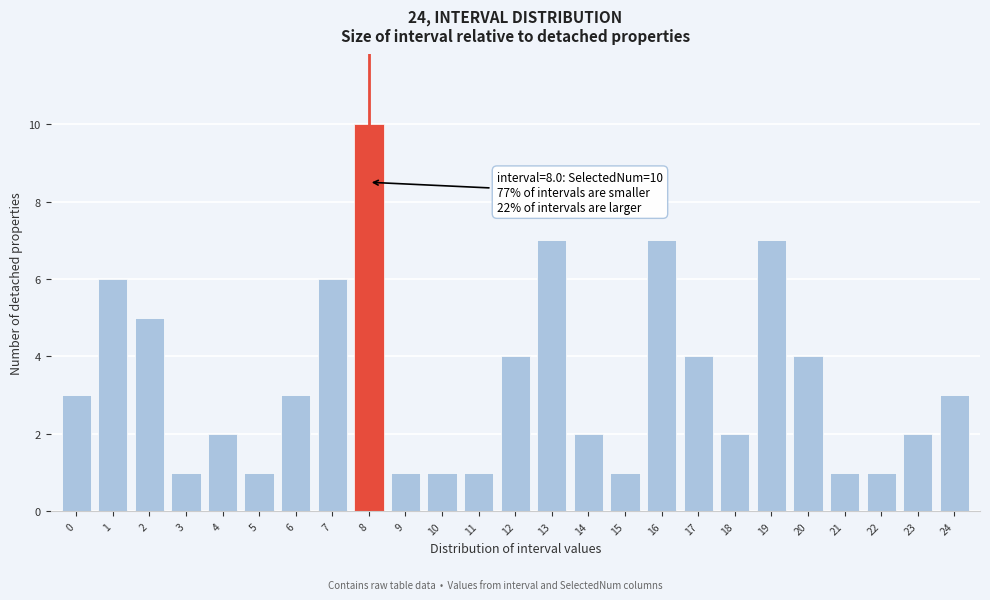

Reading right to left, what are all the values shown in this chart?

3	2	1	1	4	7	2	4	7	1	2	7	4	1	1	1	10	6	3	1	2	1	5	6	3